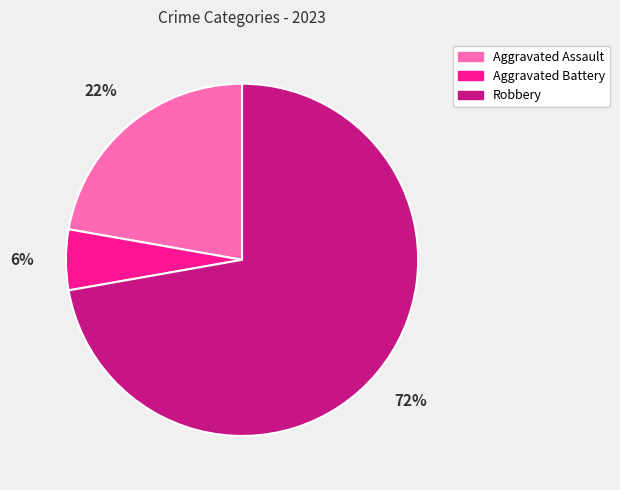

The Aggravated Assault slice represents 33% of the pie. True or false?

False